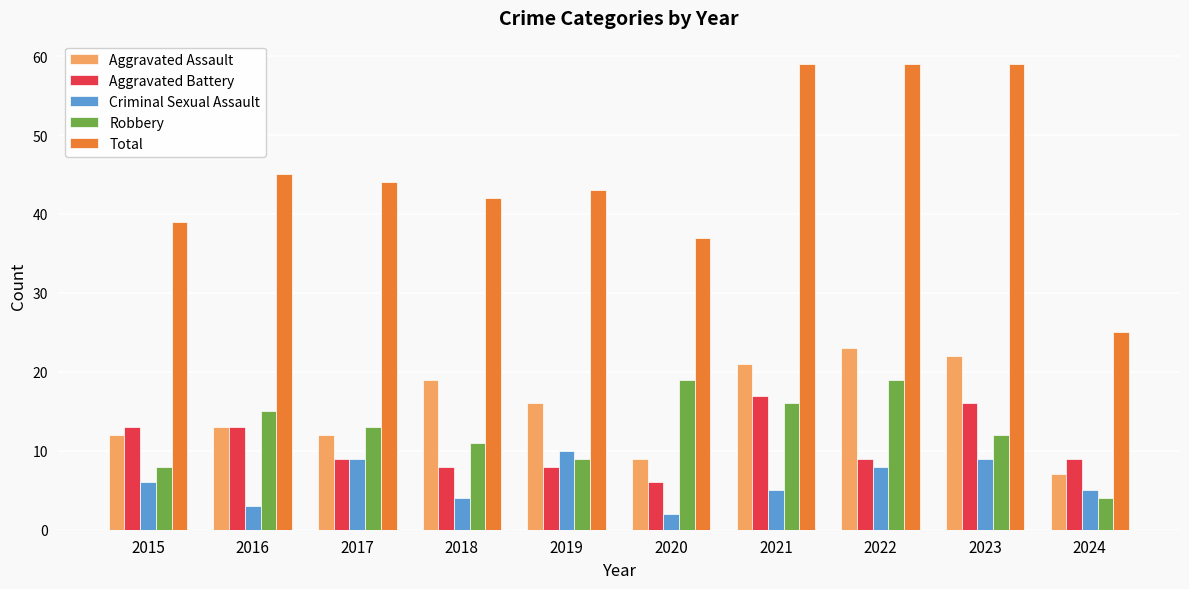

At 2018, list the series in order from largest to smallest.

Total, Aggravated Assault, Robbery, Aggravated Battery, Criminal Sexual Assault